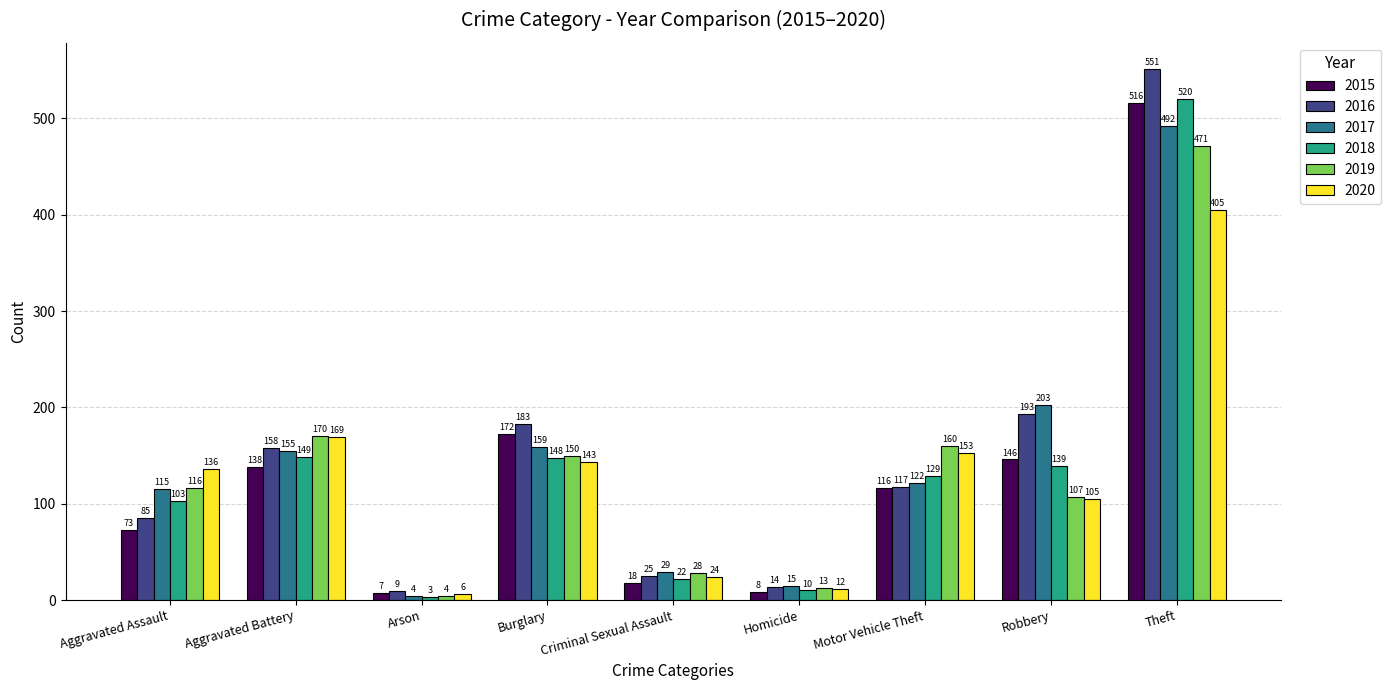

What is the spread (max minus min) of values at Homicide?

7